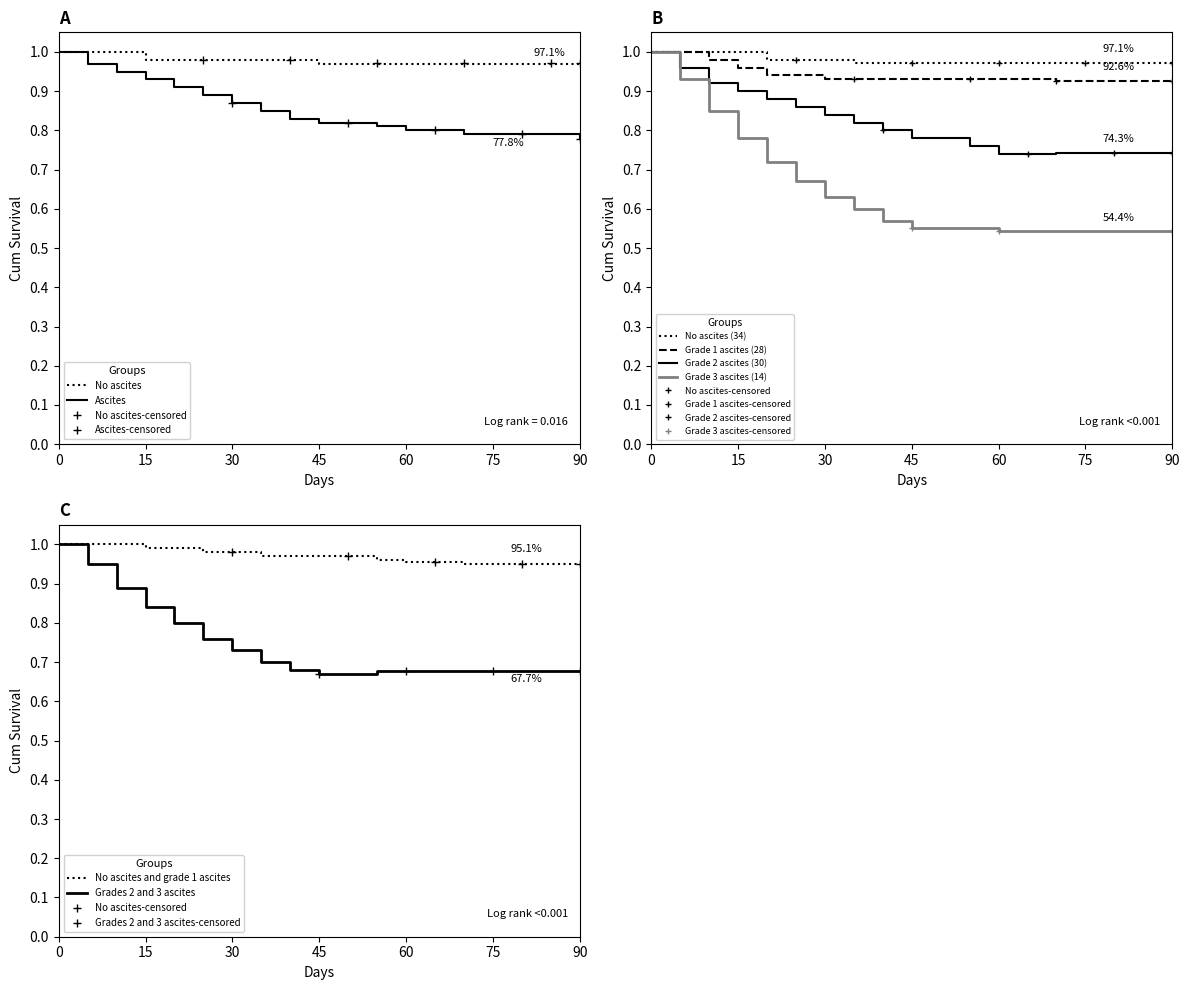

At 35, list the series in order from largest to smallest.

No ascites, Ascites